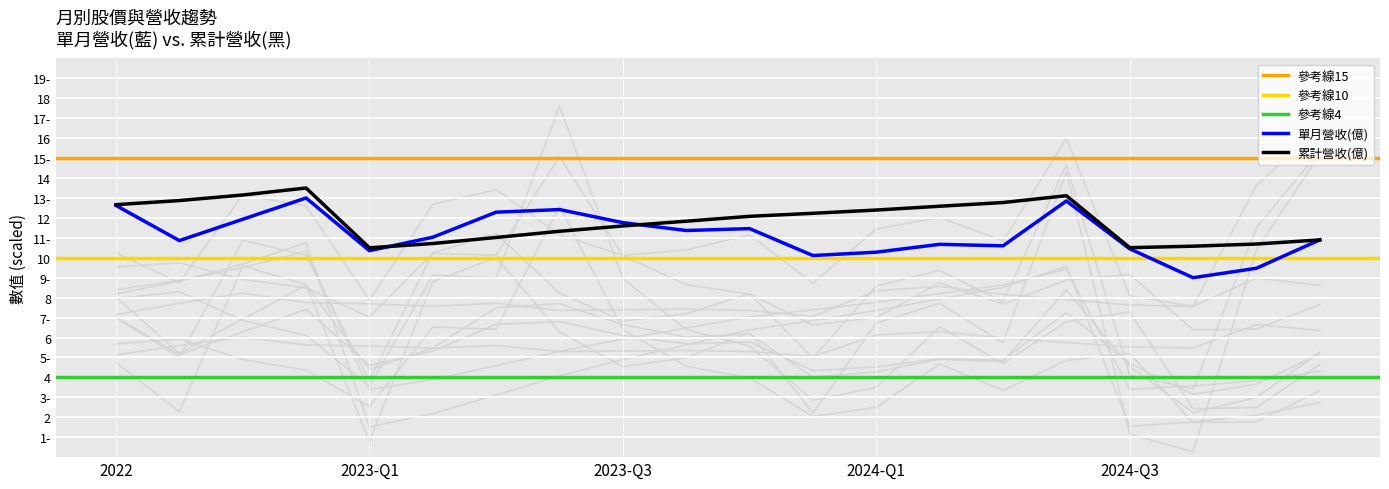

What is the total value across all series at 2023-03?

35.2